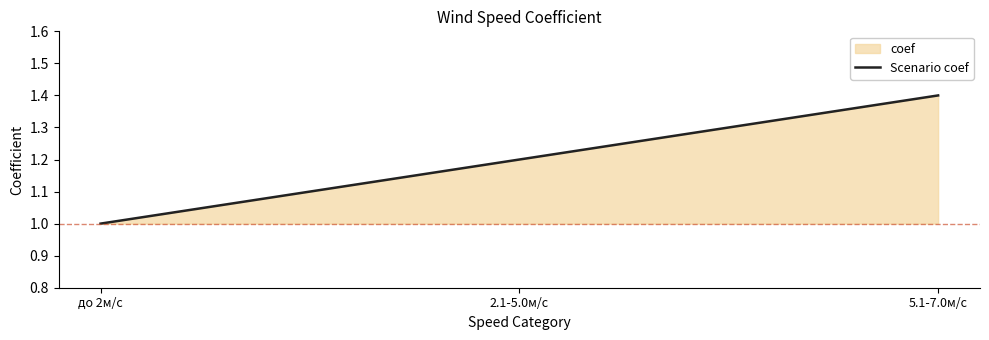

What is the maximum value shown in the chart?

1.4